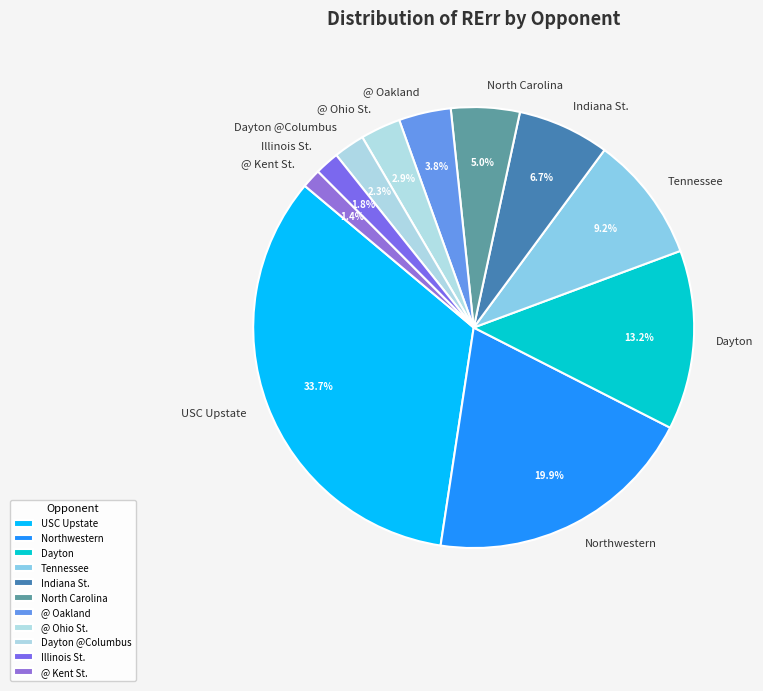

Does any single category account for the majority?

No